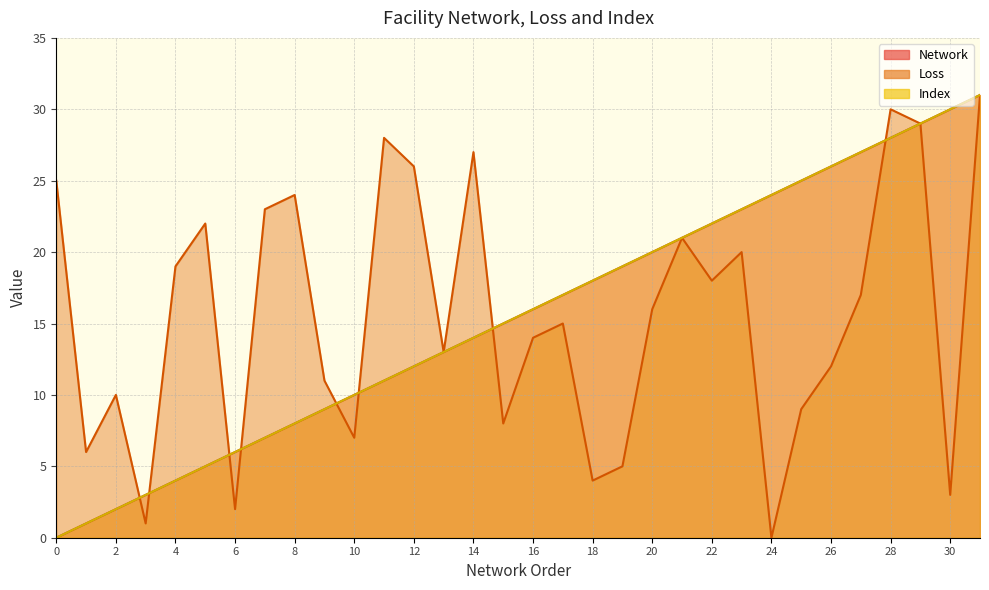

Which series has the largest range (max minus min)?

Network